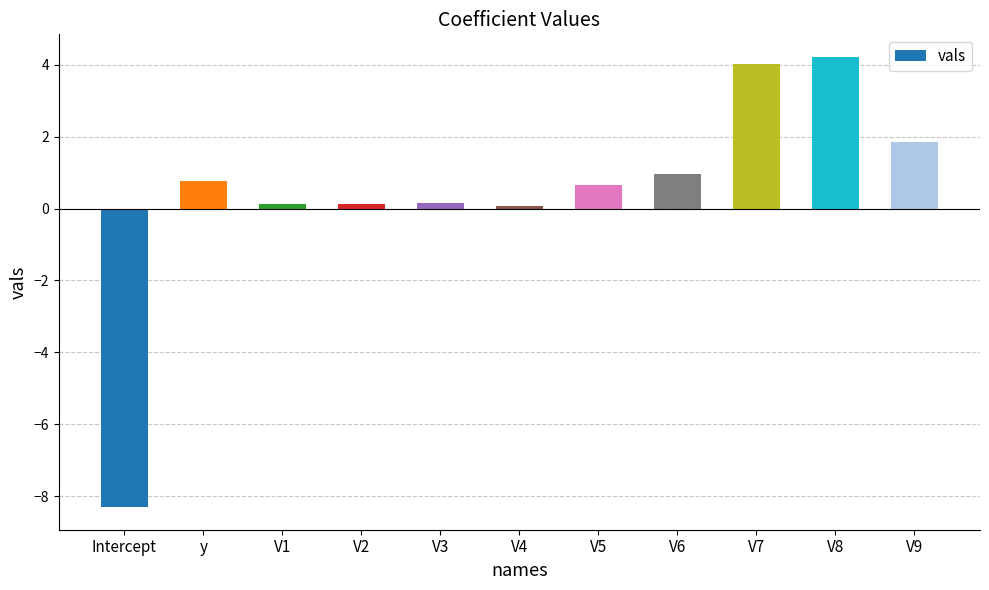

Which category has the highest value across all series?

V8